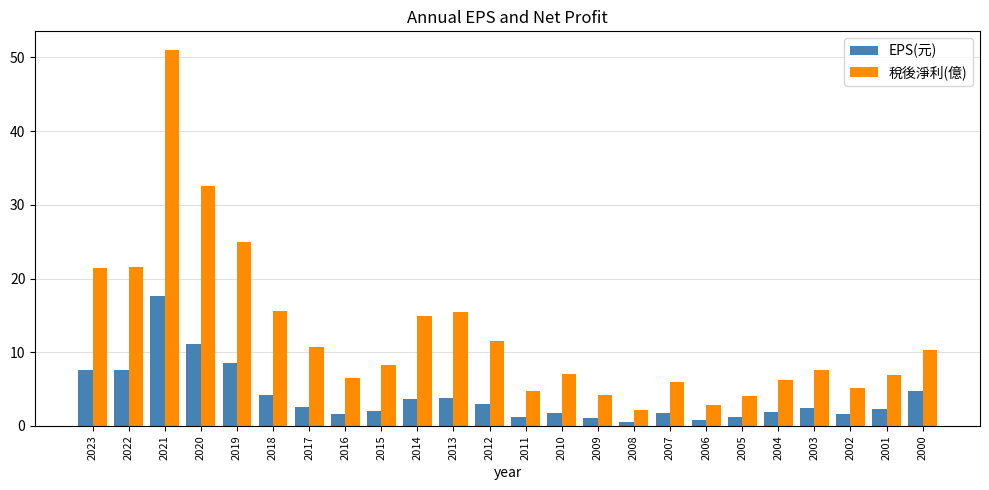

What is the approximate value of 稅後淨利(億) at 2010?

7.0